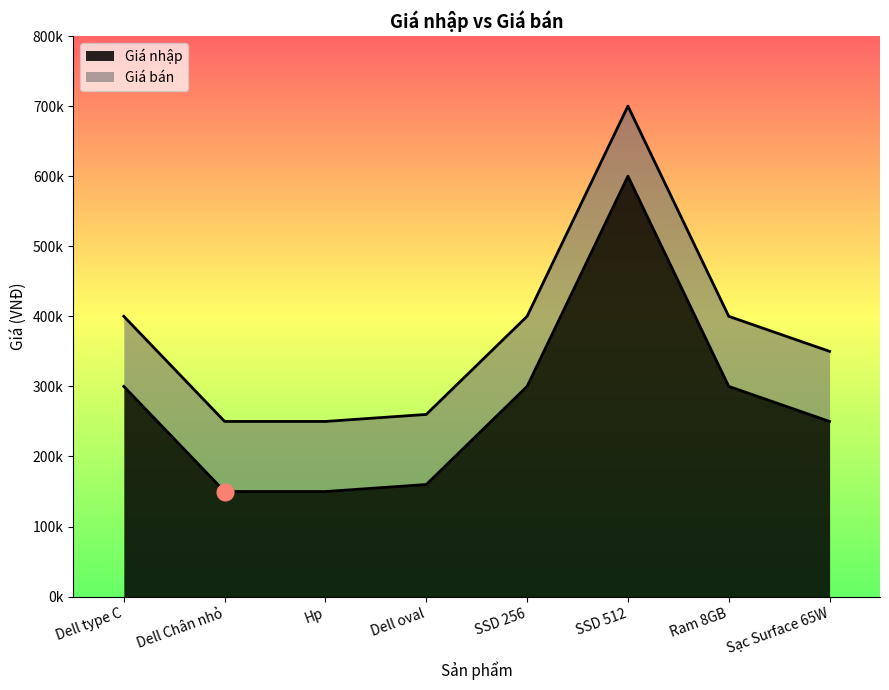

List the series in order of their overall mean, lowest first.

Giá nhập, Giá bán